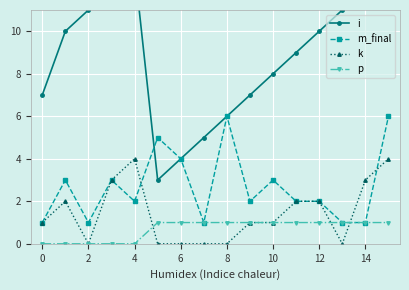

What are all the series names shown in the legend?

i, m_final, k, p